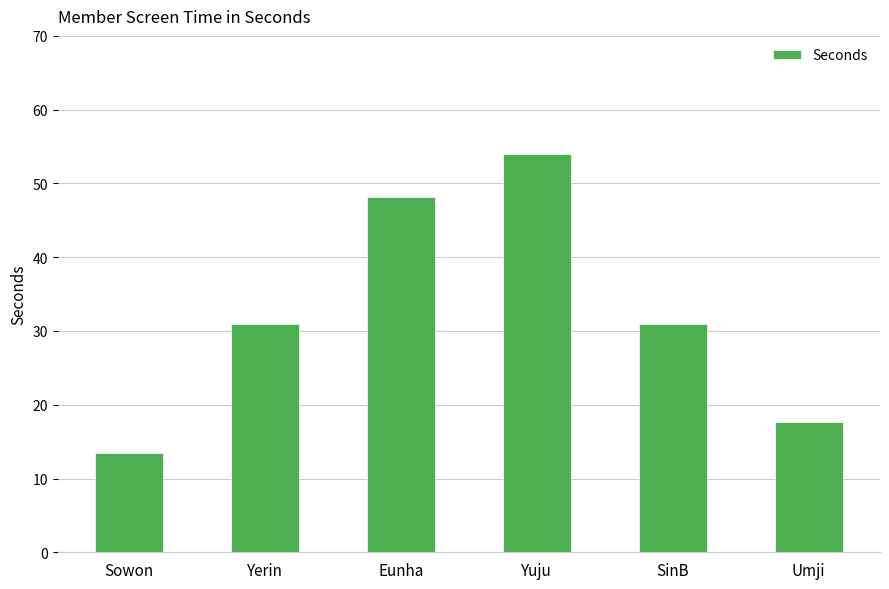

Reading right to left, what are all the values shown in this chart?

Umji=17.7	SinB=30.9	Yuju=54.0	Eunha=48.1	Yerin=30.9	Sowon=13.4